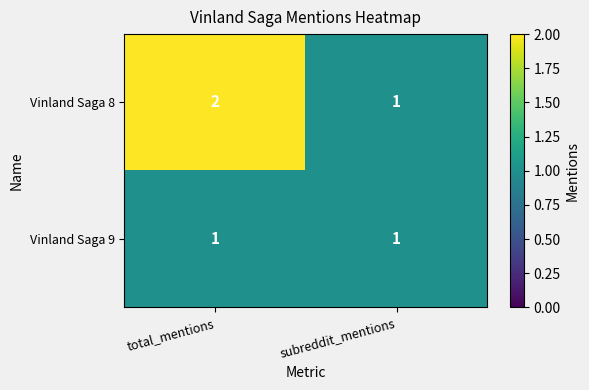

What is the sum of the Vinland Saga 8 values at total_mentions and subreddit_mentions?

3